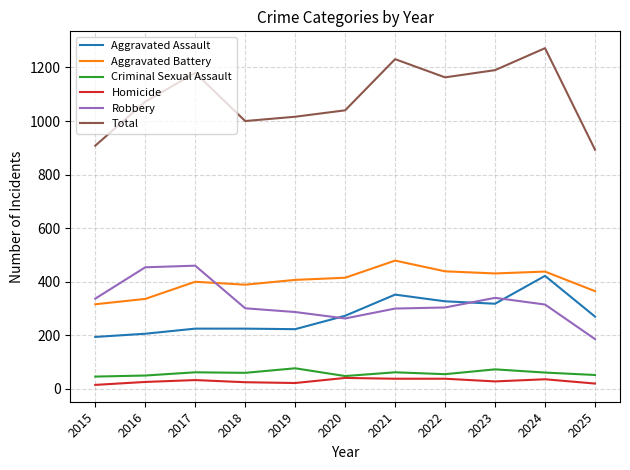

Where is Total nearest to the value 1082?

2016